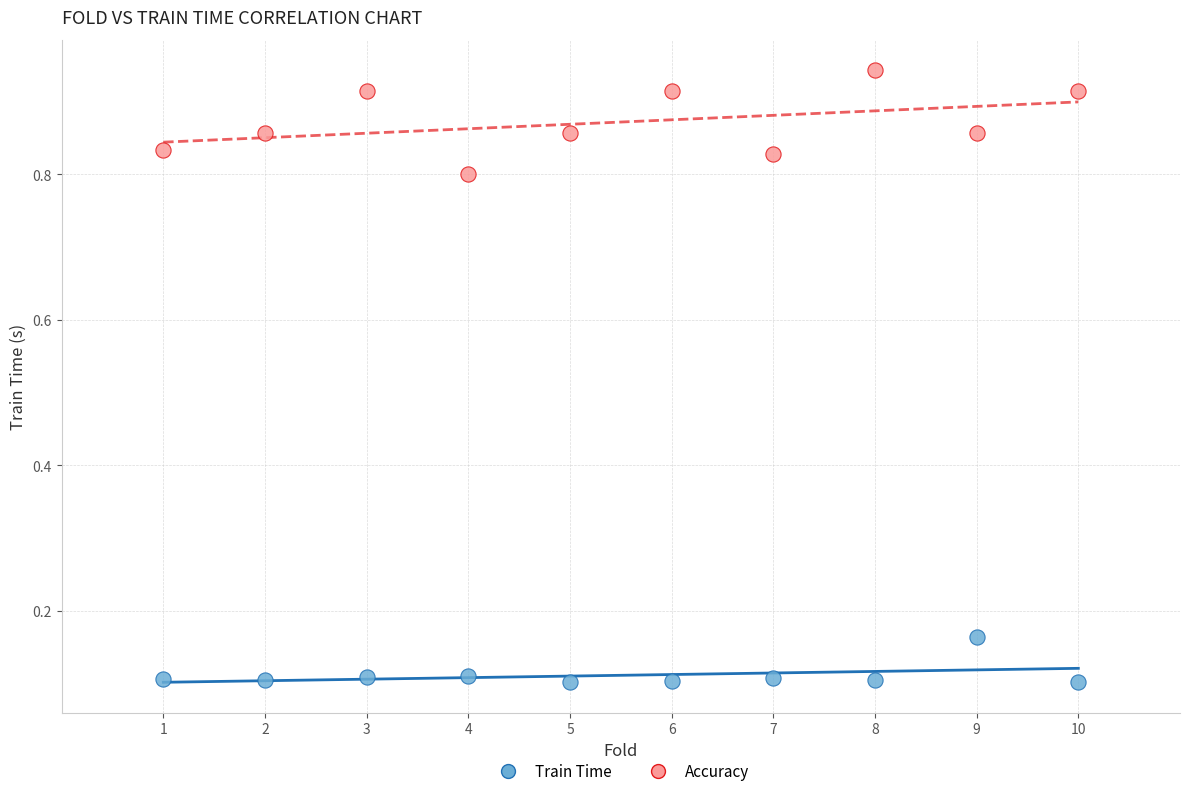

Which series contains the lowest Y value?

Train Time